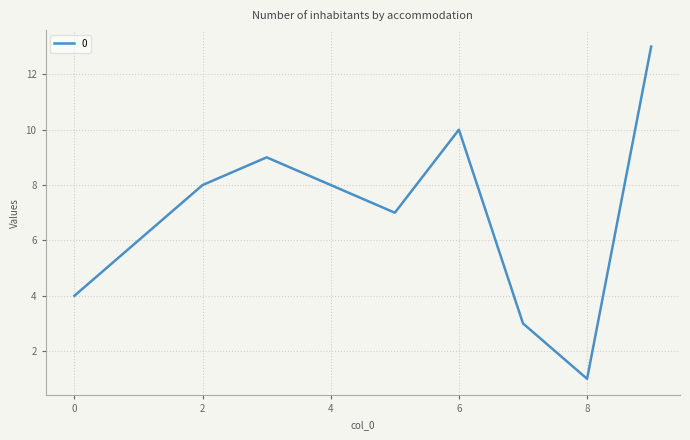

What is the difference between the maximum and minimum values?

12